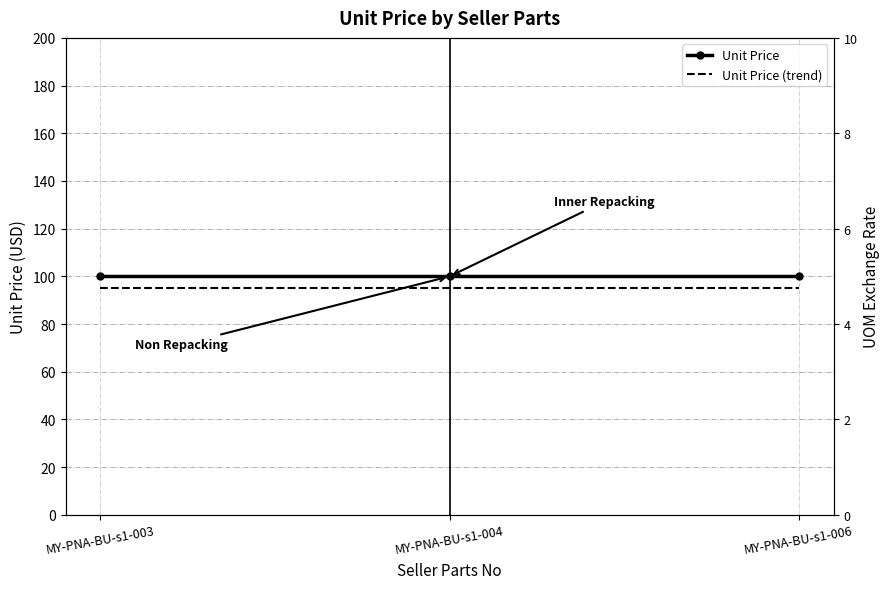

What are all the series names shown in the legend?

Unit Price, Unit Price (trend)